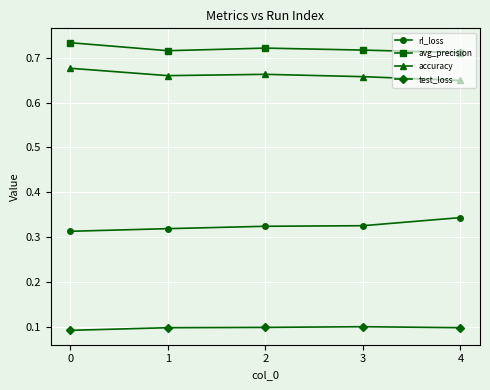

What is the sum of the avg_precision values at 1 and 3?

1.4